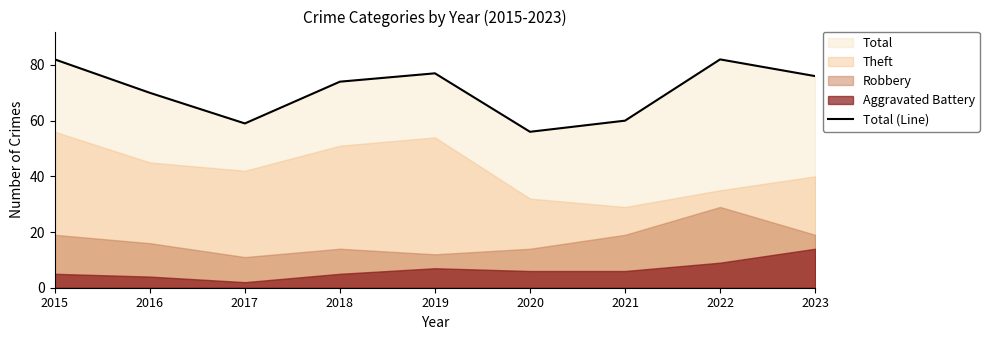

Where is the first local minimum?

2017